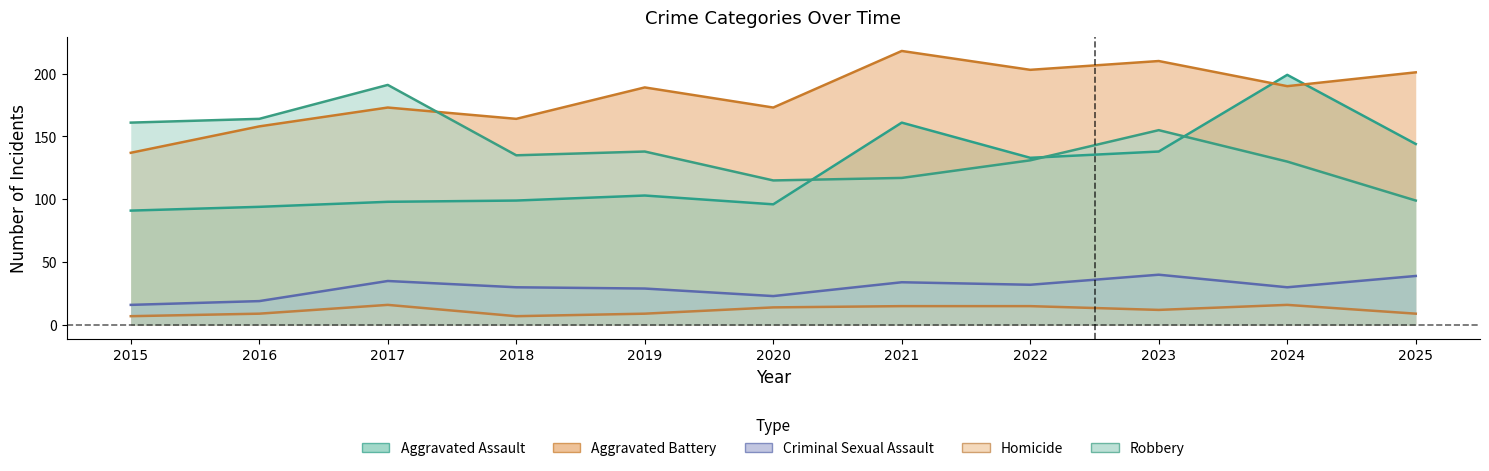

What is the difference between the highest and lowest values at 2016?

155